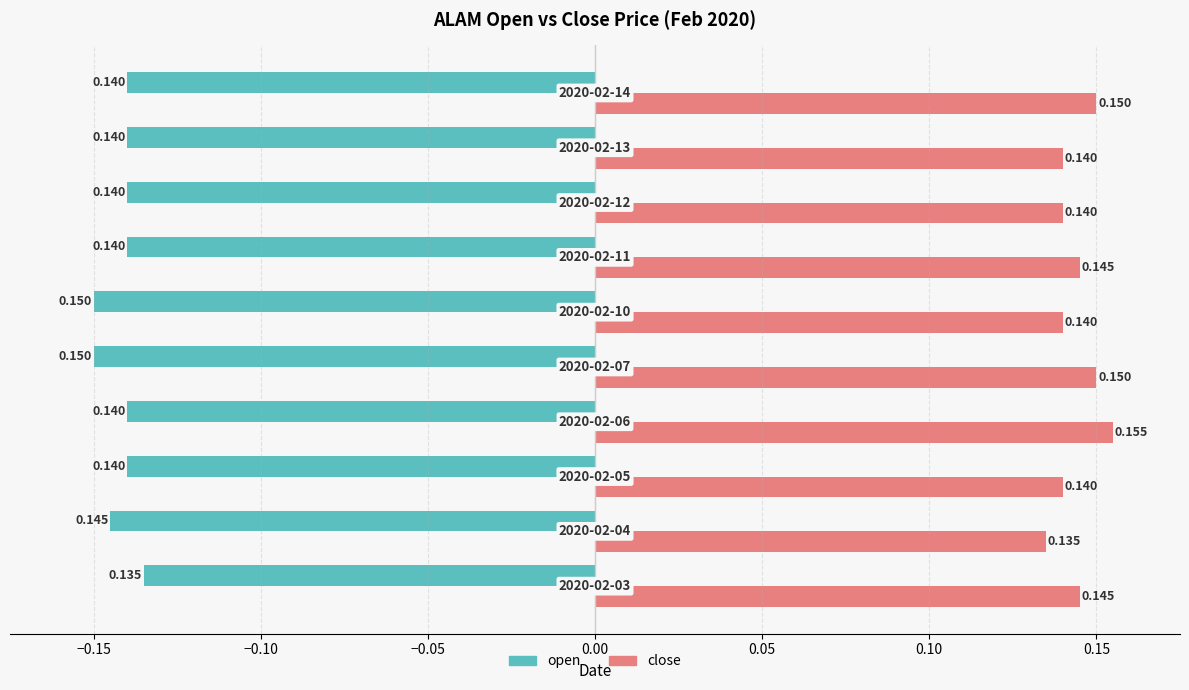

Which series has the widest spread of values?

close